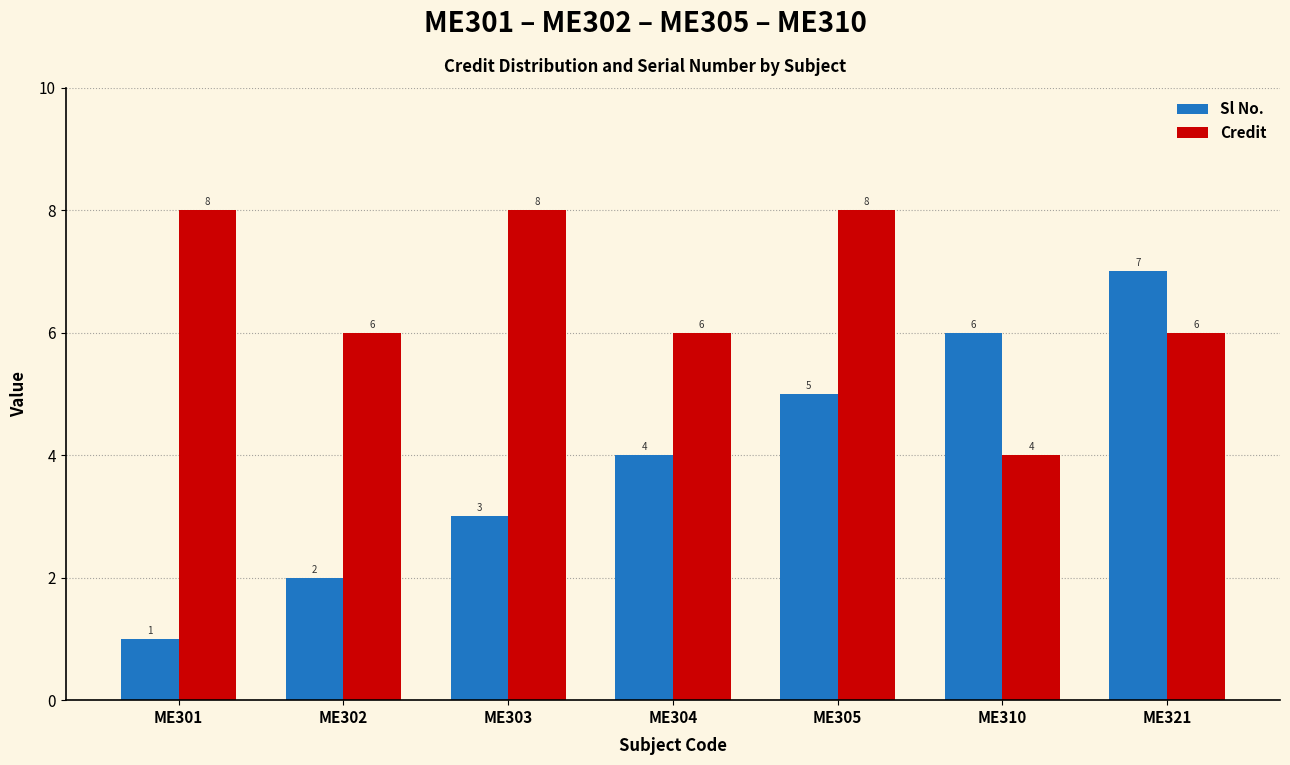

Which series has the widest spread of values?

Sl No.